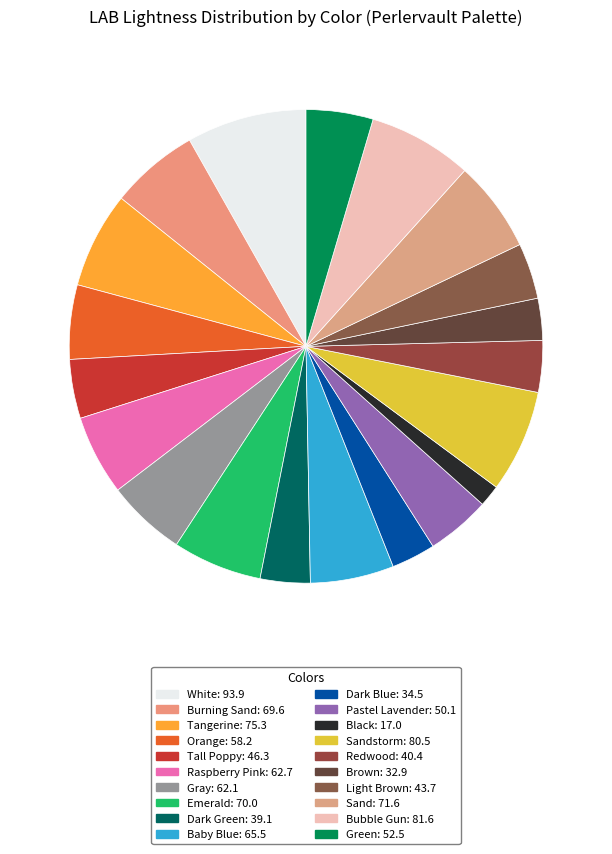

How many segments does this pie chart have?

20